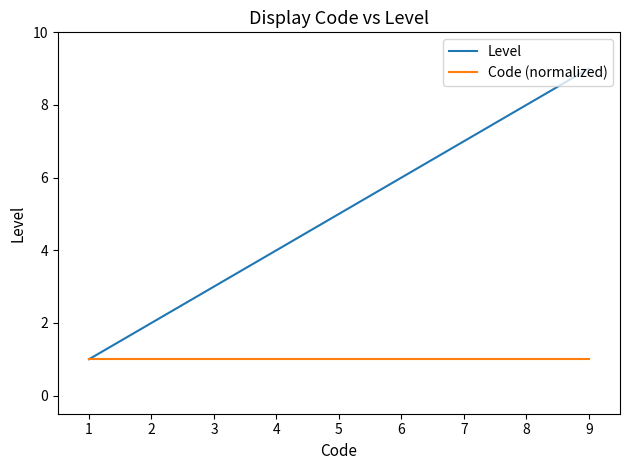

Which series has the largest range (max minus min)?

Level